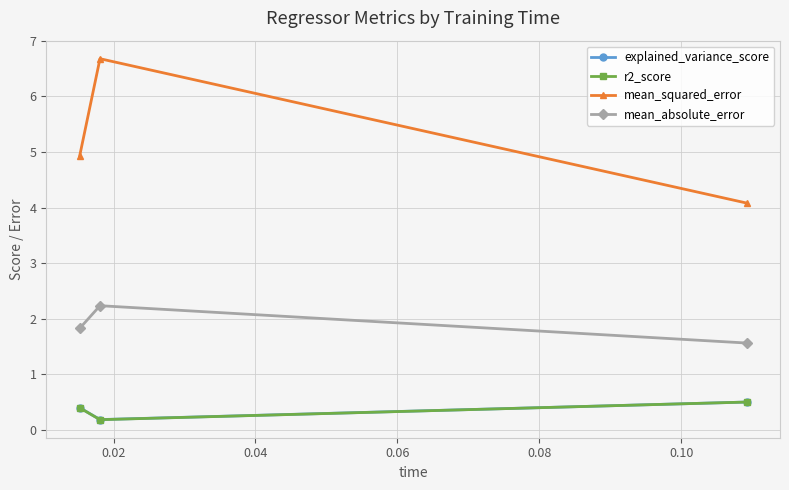

Which series has the largest total across all categories?

mean_squared_error